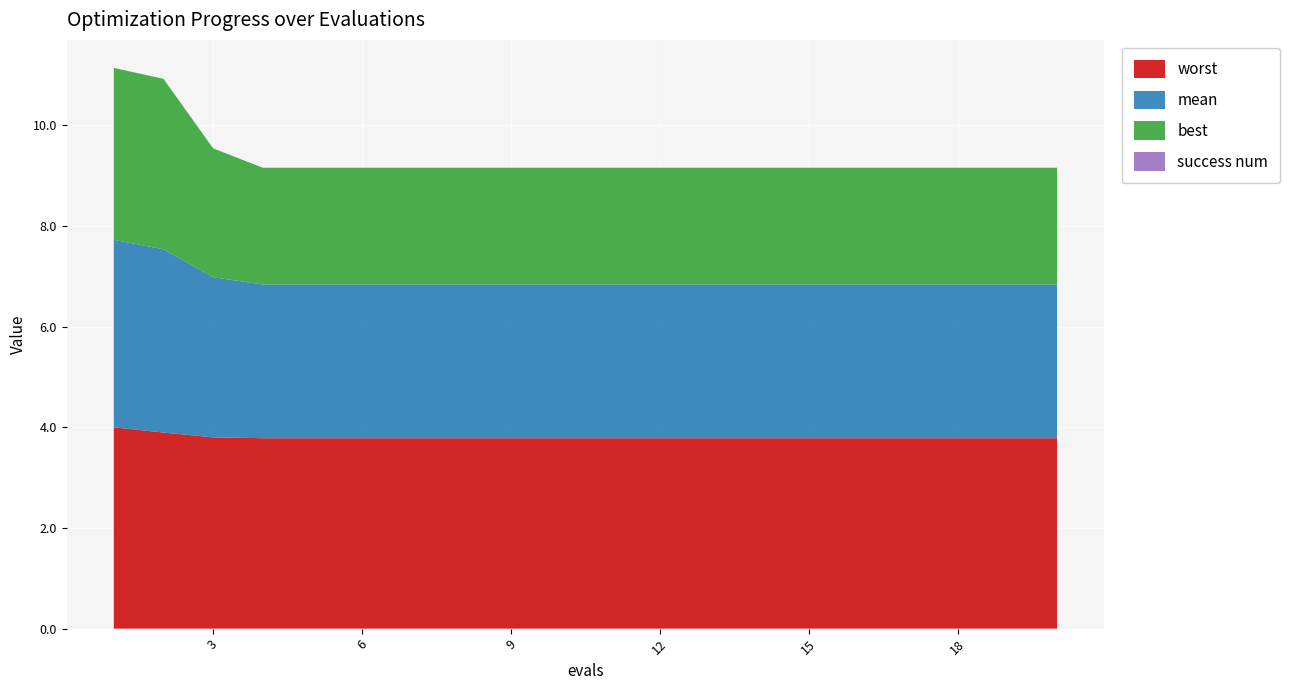

Reading left to right, transcribe all the data shown in this chart.

mean: 3.7	3.6	3.2	3.1	3.1	3.1	3.1	3.1	3.1	3.1	3.1	3.1	3.1	3.1	3.1	3.1	3.1	3.1	3.1	3.1
best: 3.4	3.4	2.6	2.3	2.3	2.3	2.3	2.3	2.3	2.3	2.3	2.3	2.3	2.3	2.3	2.3	2.3	2.3	2.3	2.3
worst: 4.0	3.9	3.8	3.8	3.8	3.8	3.8	3.8	3.8	3.8	3.8	3.8	3.8	3.8	3.8	3.8	3.8	3.8	3.8	3.8
success num: 0.0	0.0	0.0	0.0	0.0	0.0	0.0	0.0	0.0	0.0	0.0	0.0	0.0	0.0	0.0	0.0	0.0	0.0	0.0	0.0